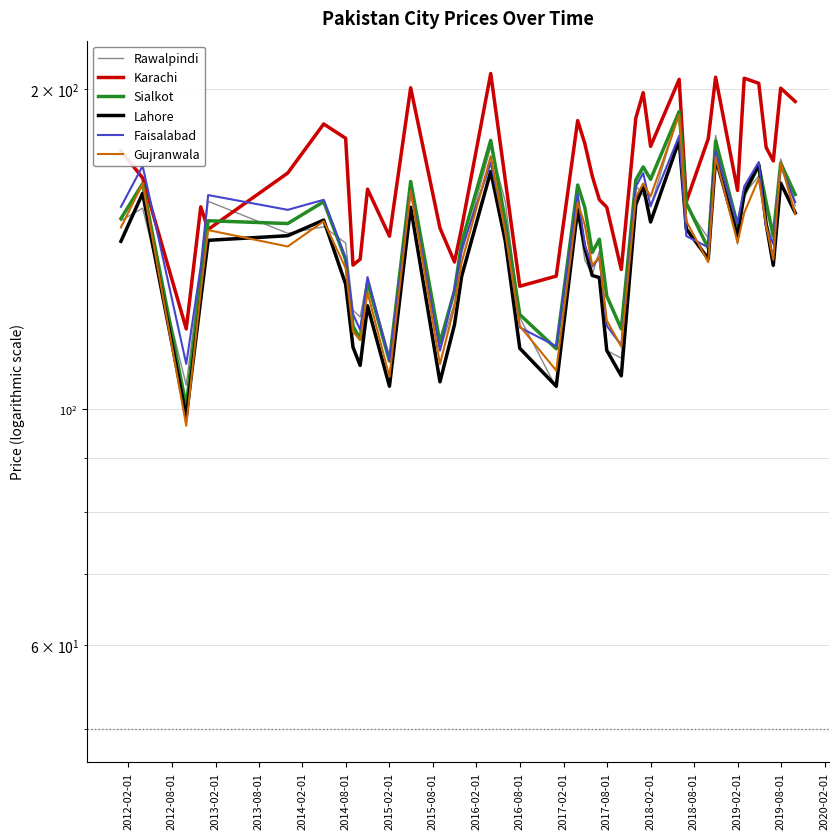

What is the smallest value displayed?

96.5